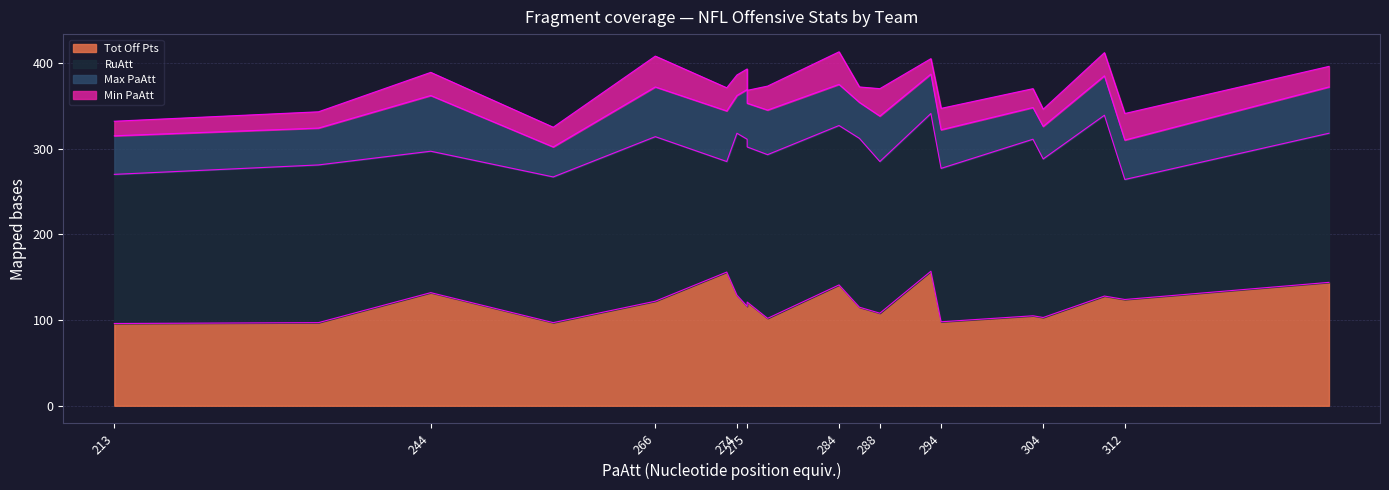

In RuAtt, how many points are lower than both neighbors (excluding endpoints)?

7